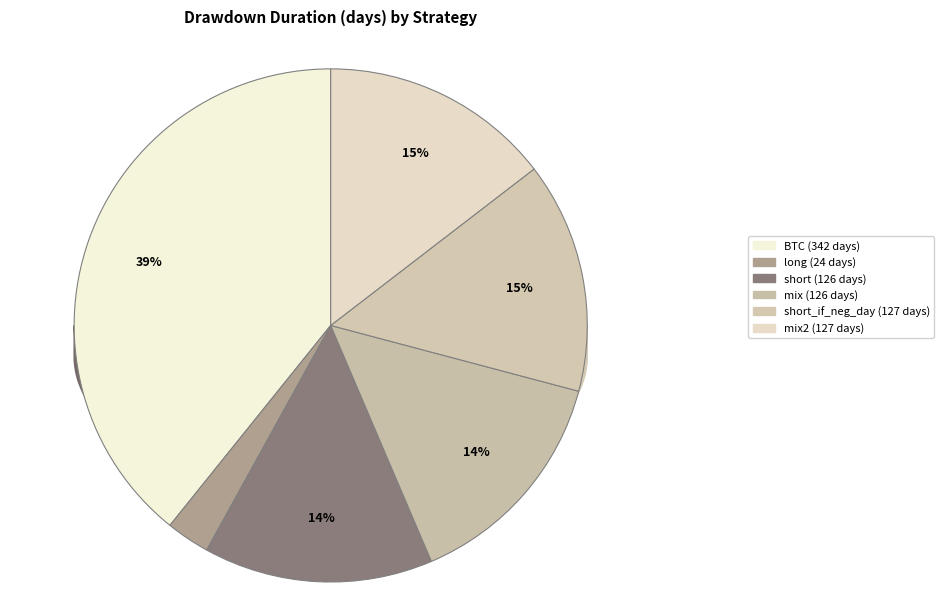

To the nearest percent, what is the combined percentage of long and mix?

17%